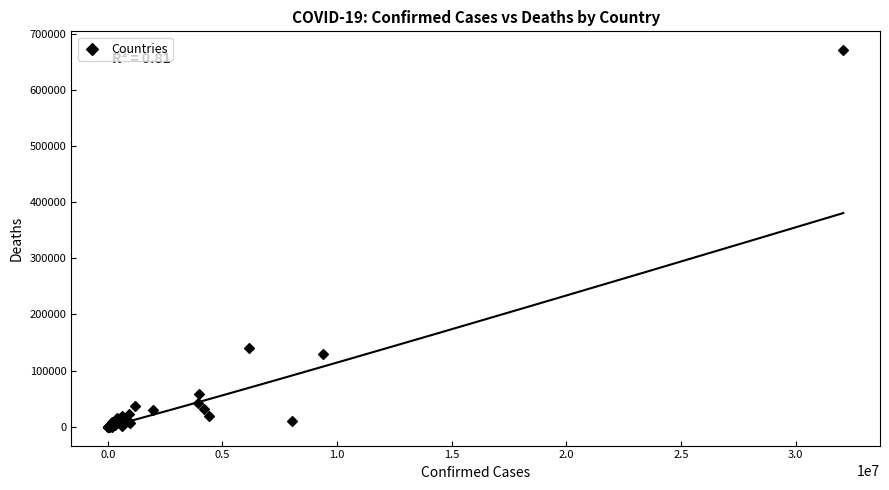

What Y value in the scatter plot is closest to 335213?

139970